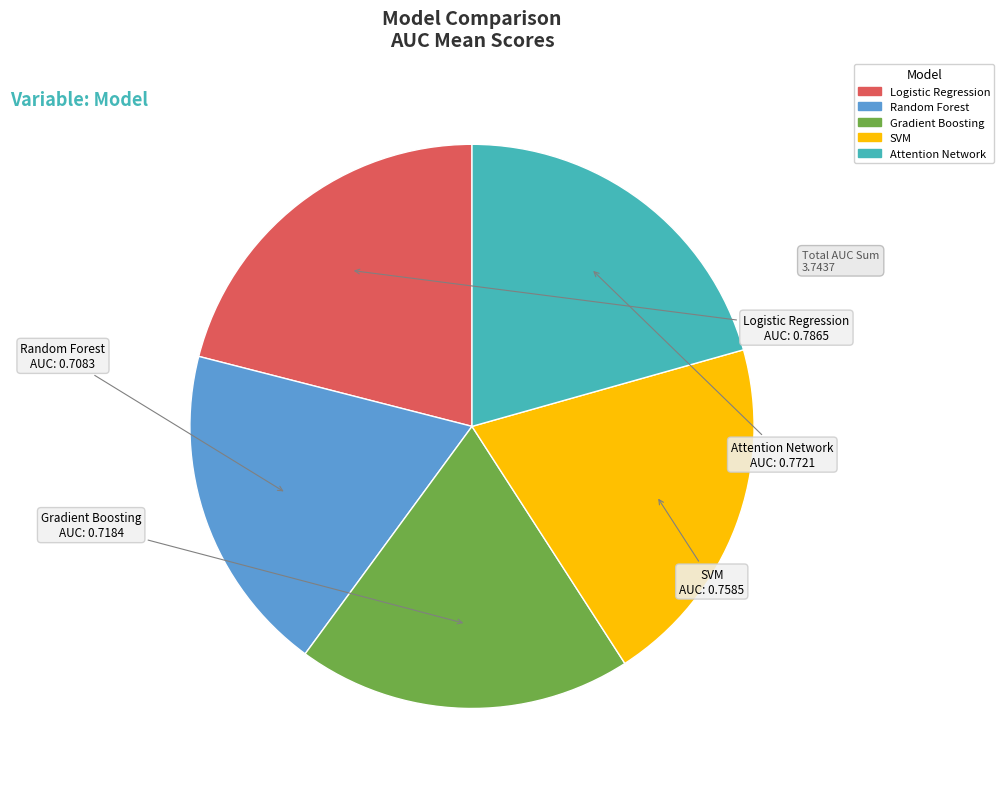

Combined, do SVM and Random Forest account for over 50%?

No